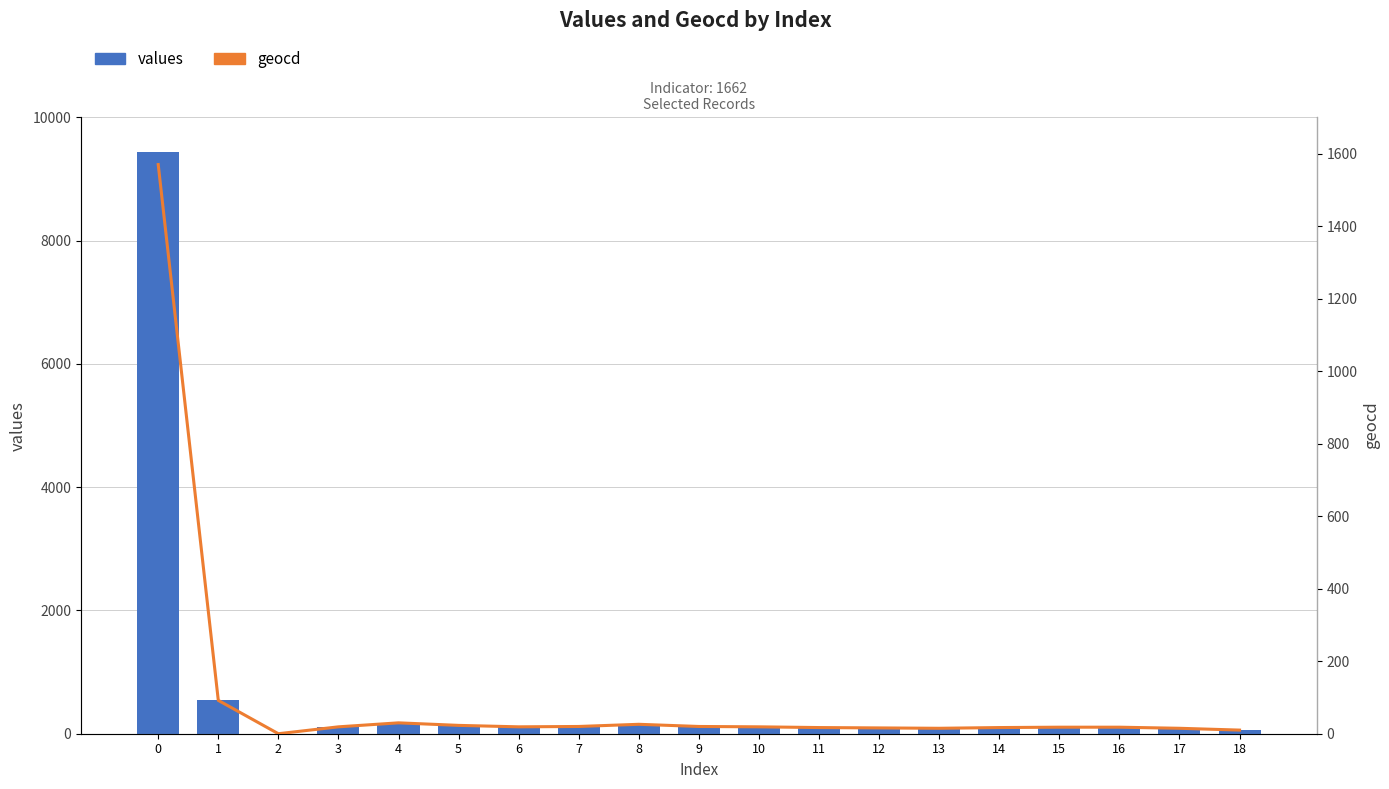

Rank the series at 0 from lowest to highest value.

geocd, values